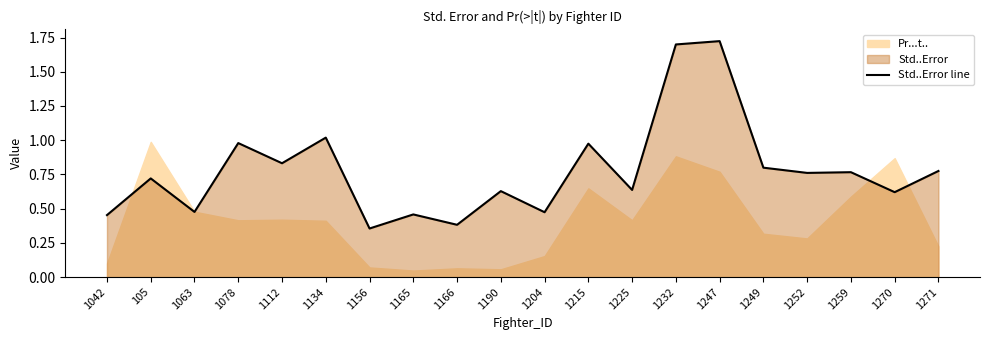

What position from the right is 1204?

10